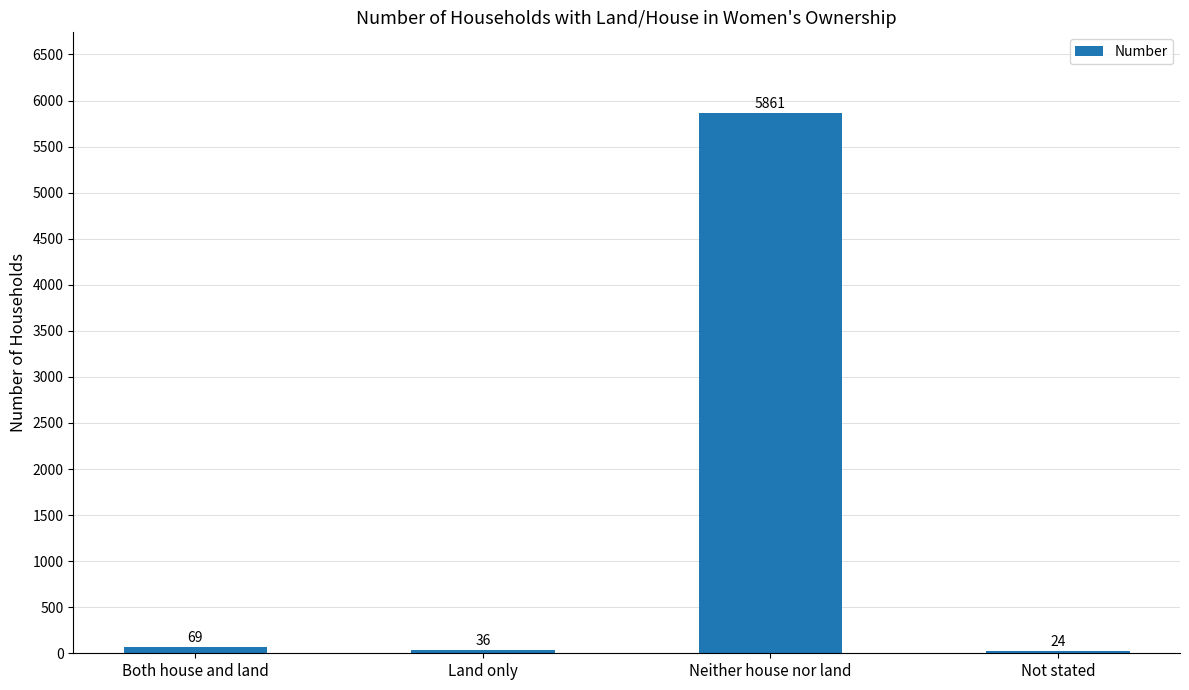

Is it true that the value at Neither house nor land is 5861?

True